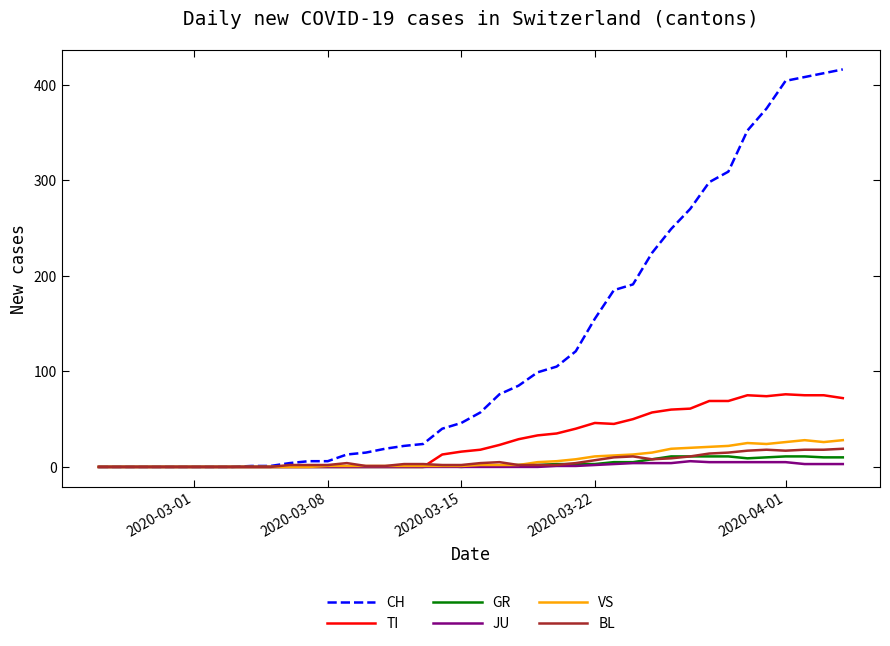

What is the maximum value for VS?

28